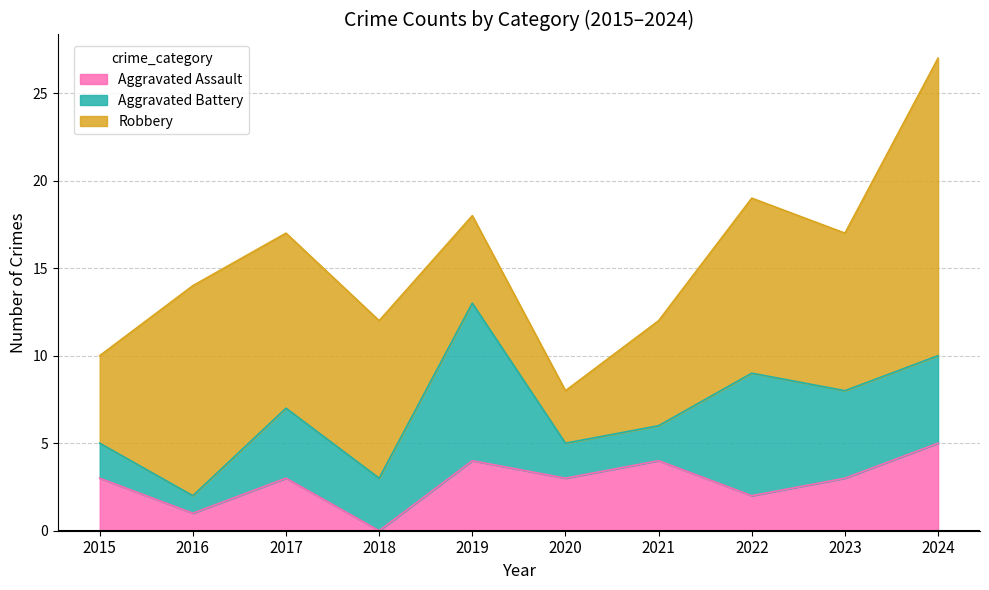

At which category is the sum across all series the highest?

2024